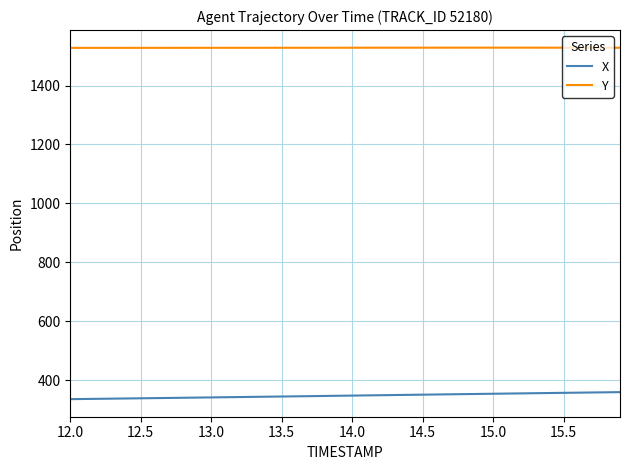

True or false: Y and X intersect in this chart.

False